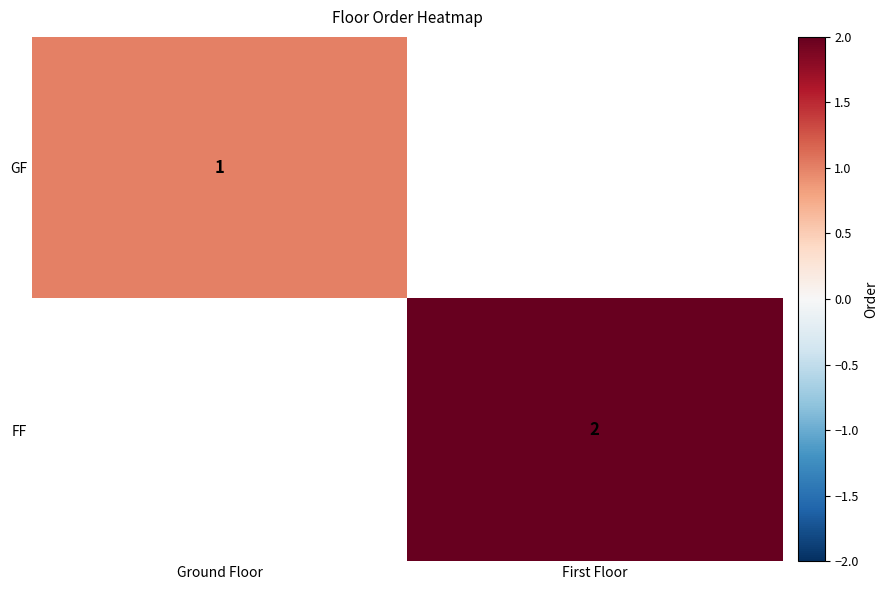

What is the maximum value shown in the chart?

2.0